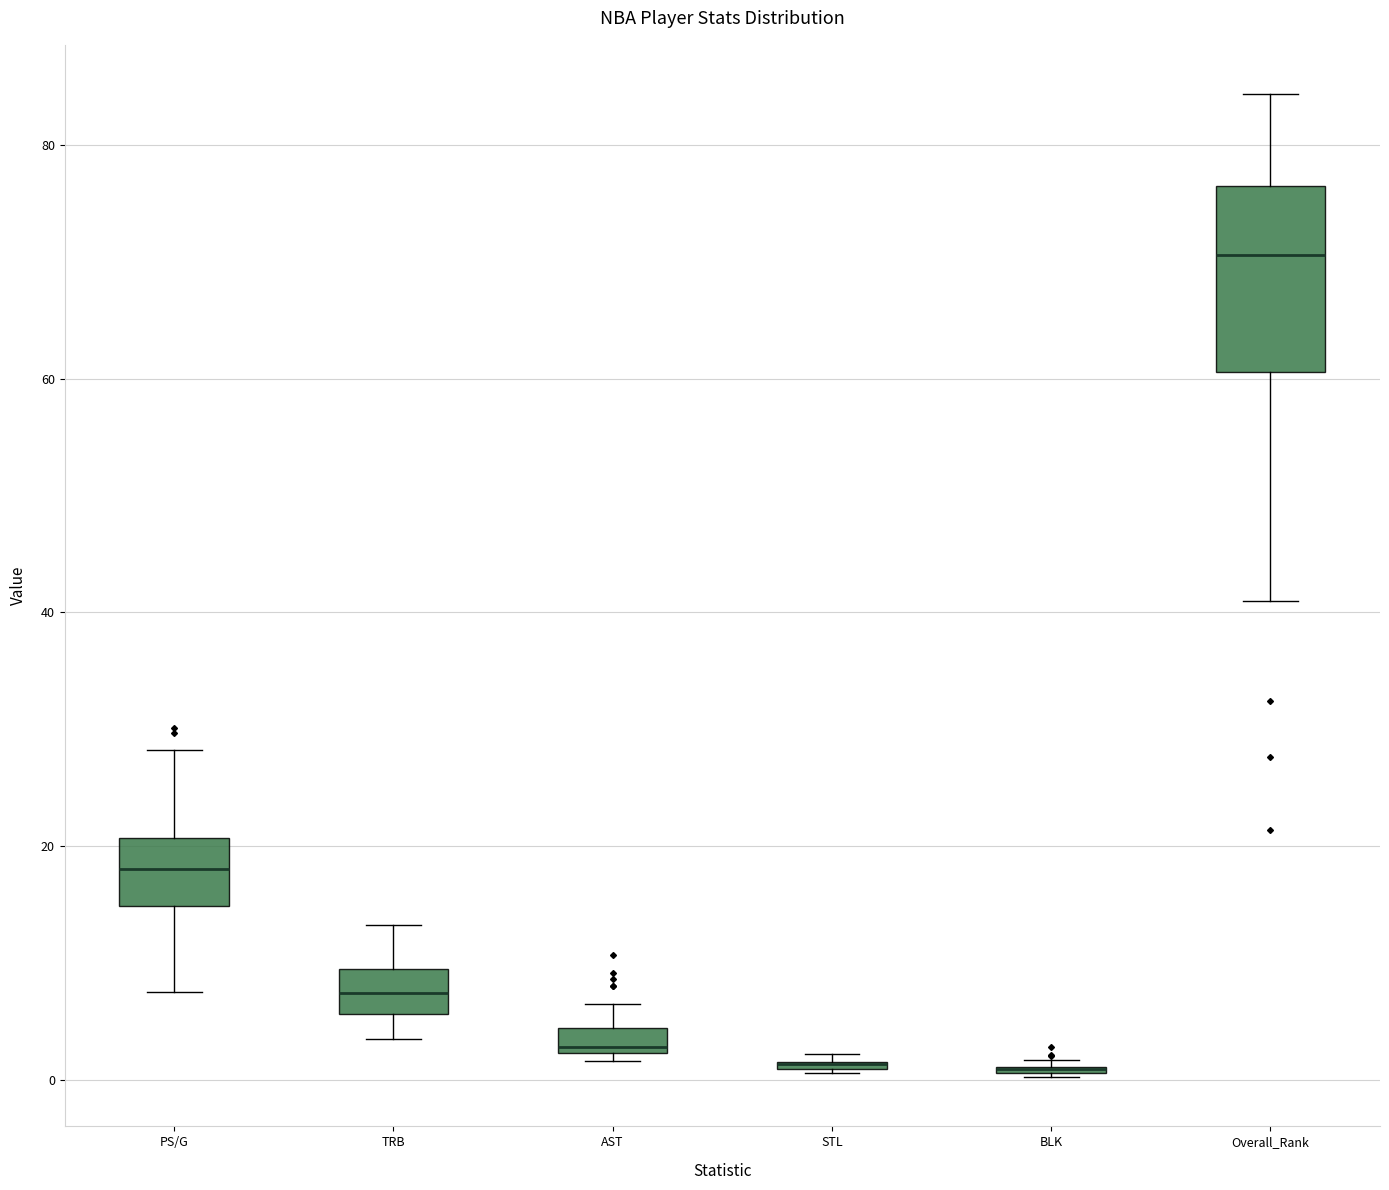

Comparing the boxes themselves (not the whiskers), which one is the tallest?

Overall_Rank